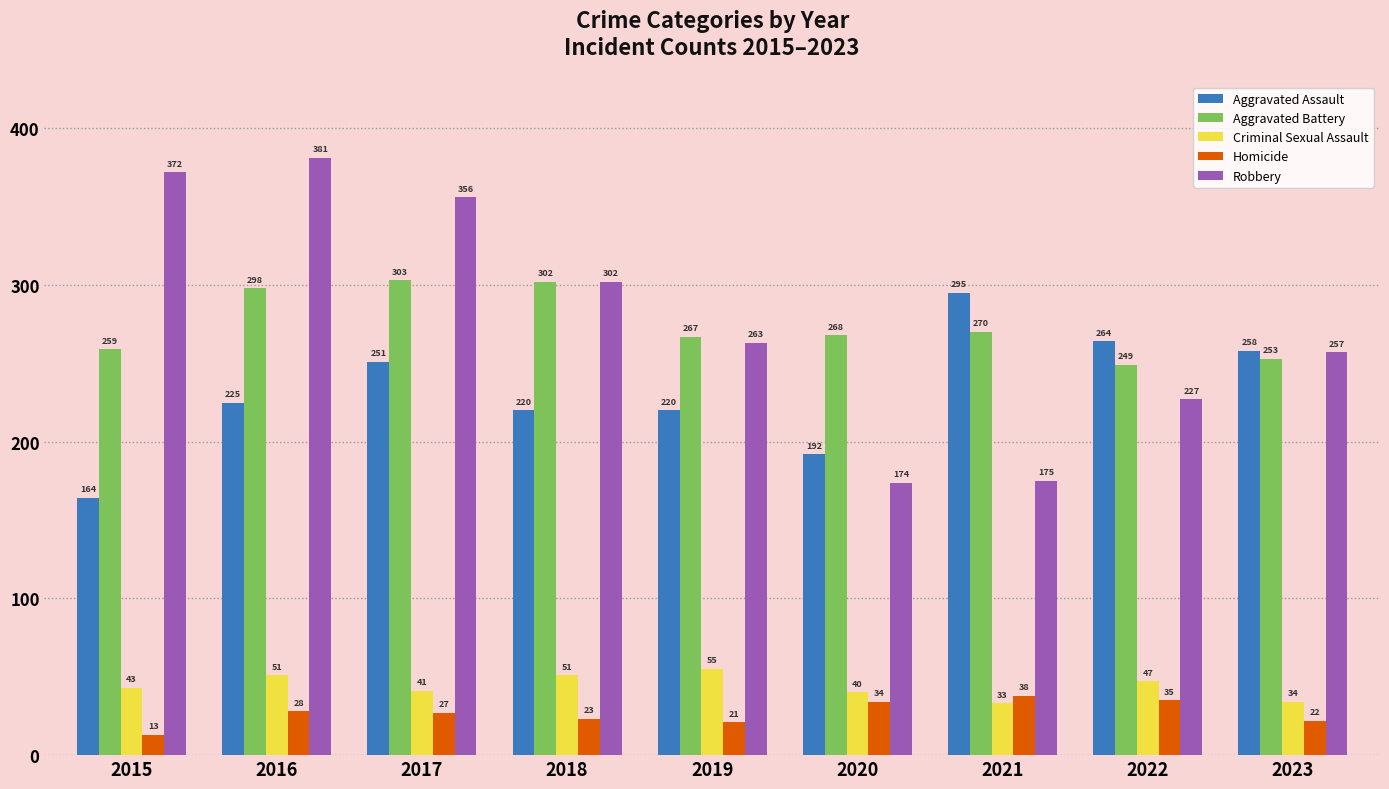

At which label does Homicide reach its peak?

2021